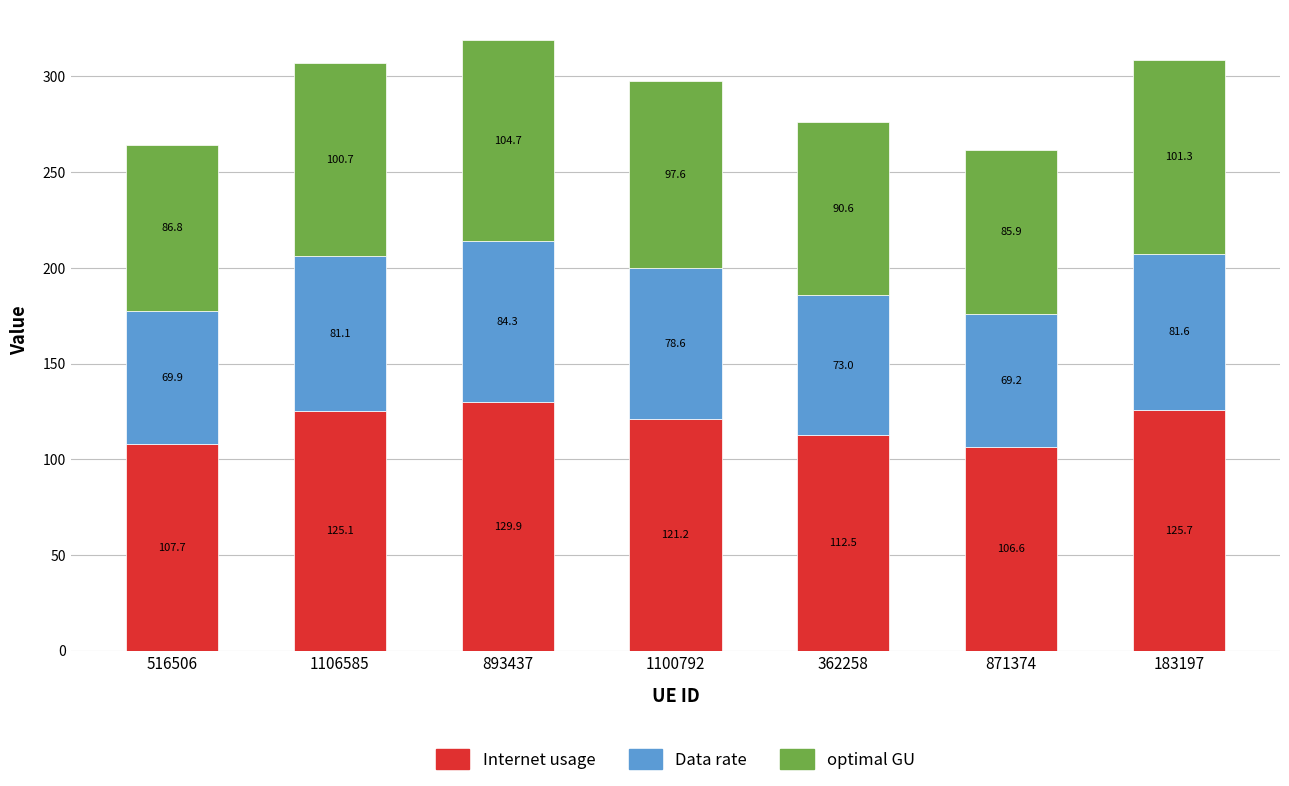

At which category is the sum across all series the highest?

893437